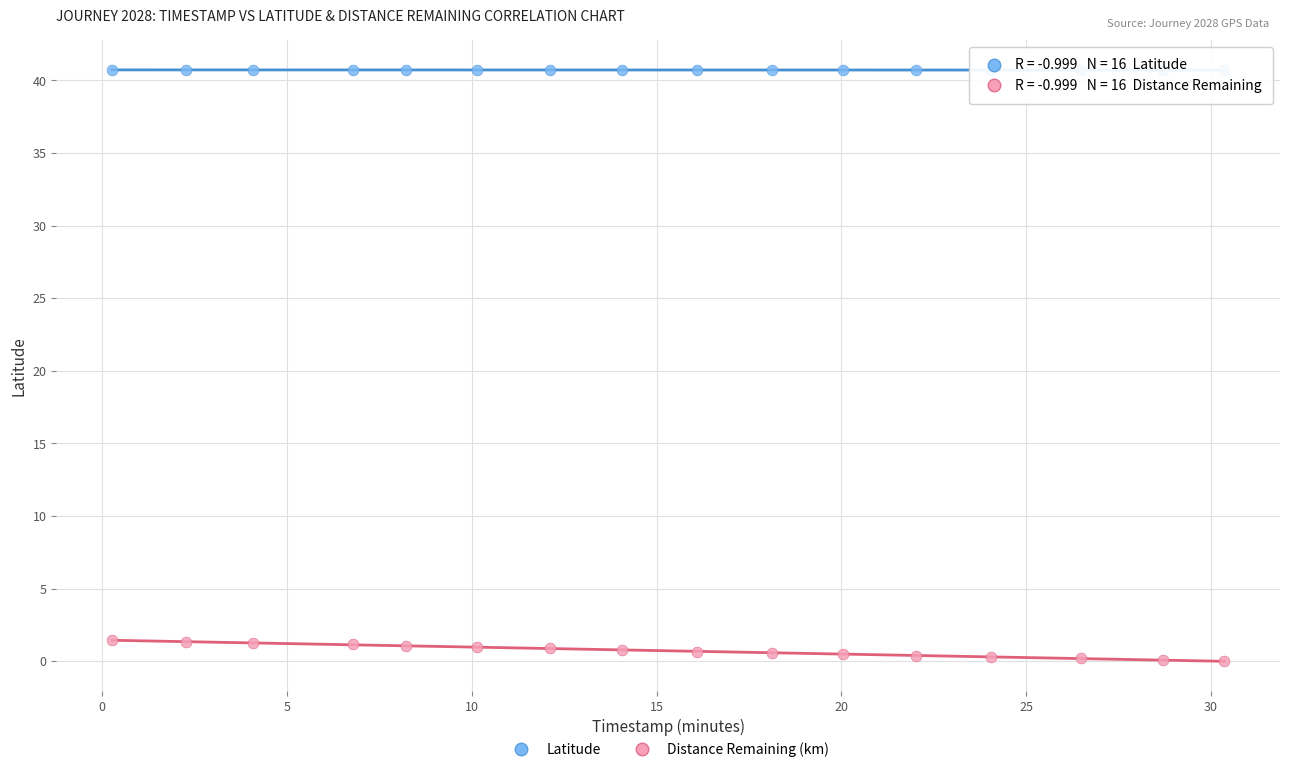

Across all data points, what is the range of X values (max minus min)?

30.1